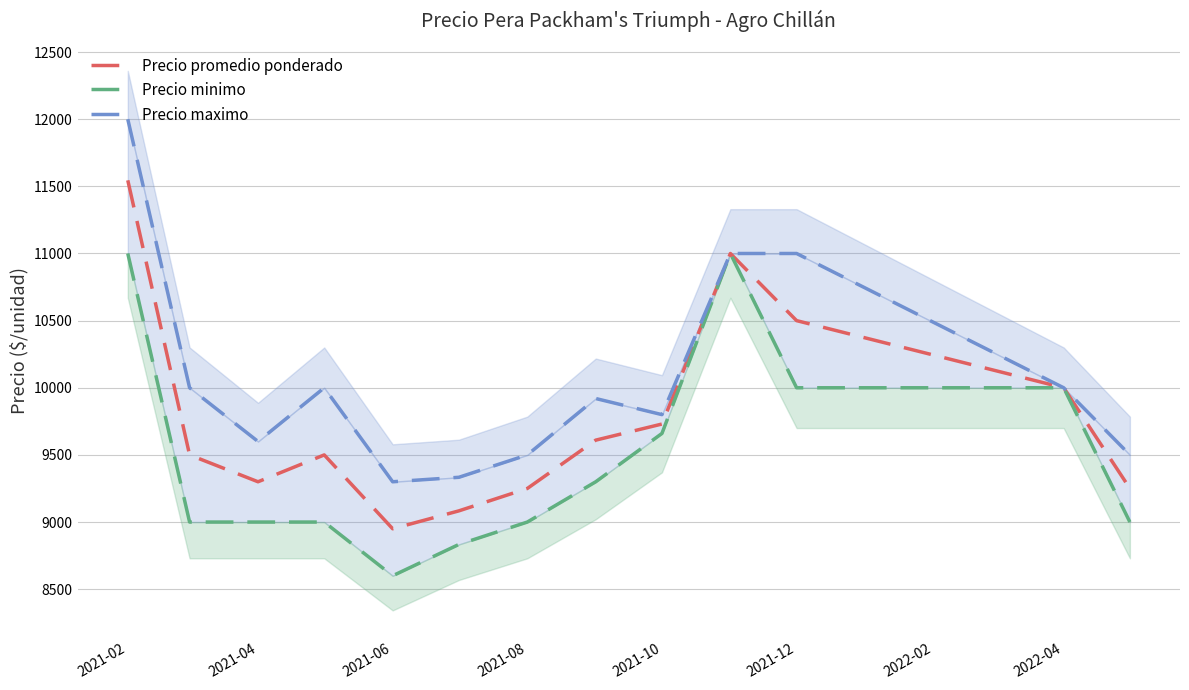

How many data points in Precio promedio ponderado are less than 9500?

5